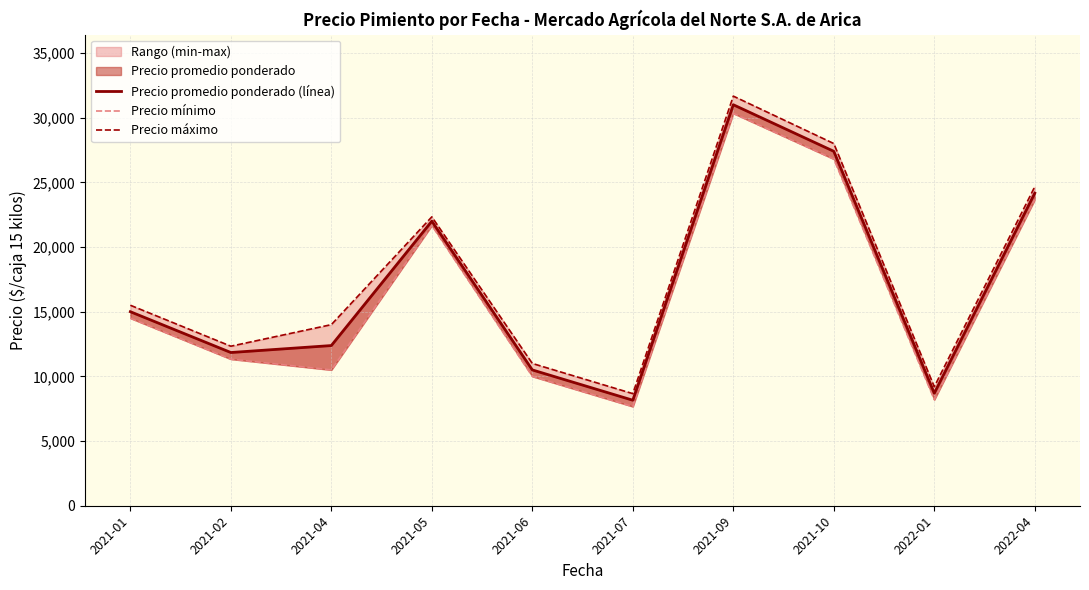

At which category does Precio máximo reach its first local valley?

2021-02